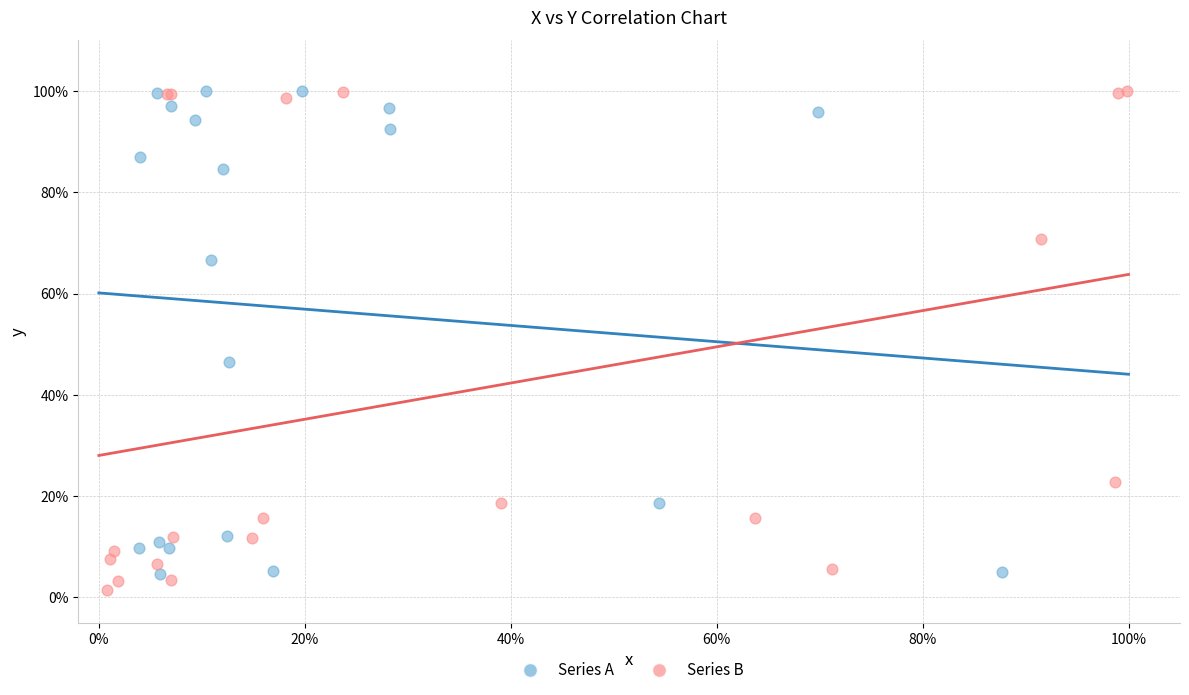

What are all the series names shown in the legend?

Series A, Series B